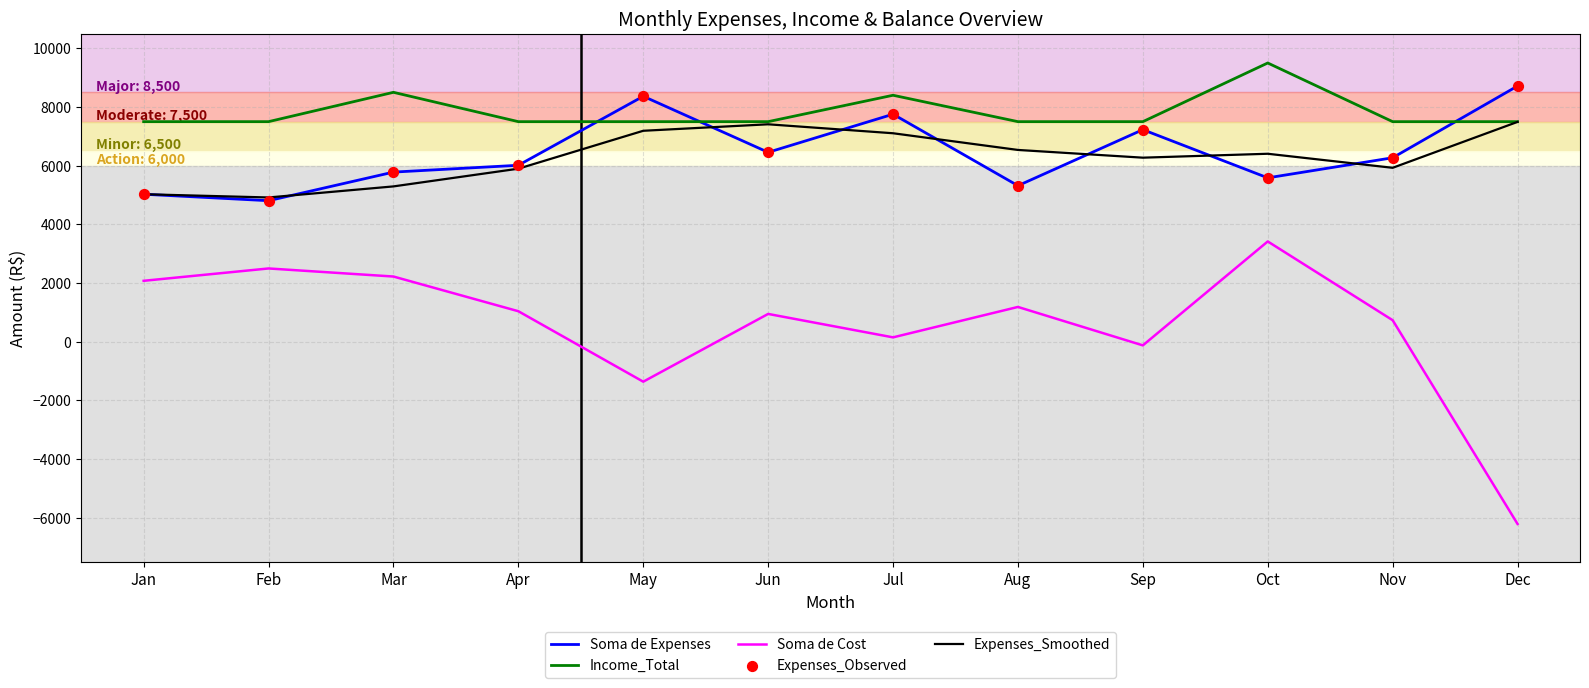

What is the total value across all series at Aug?

20535.5